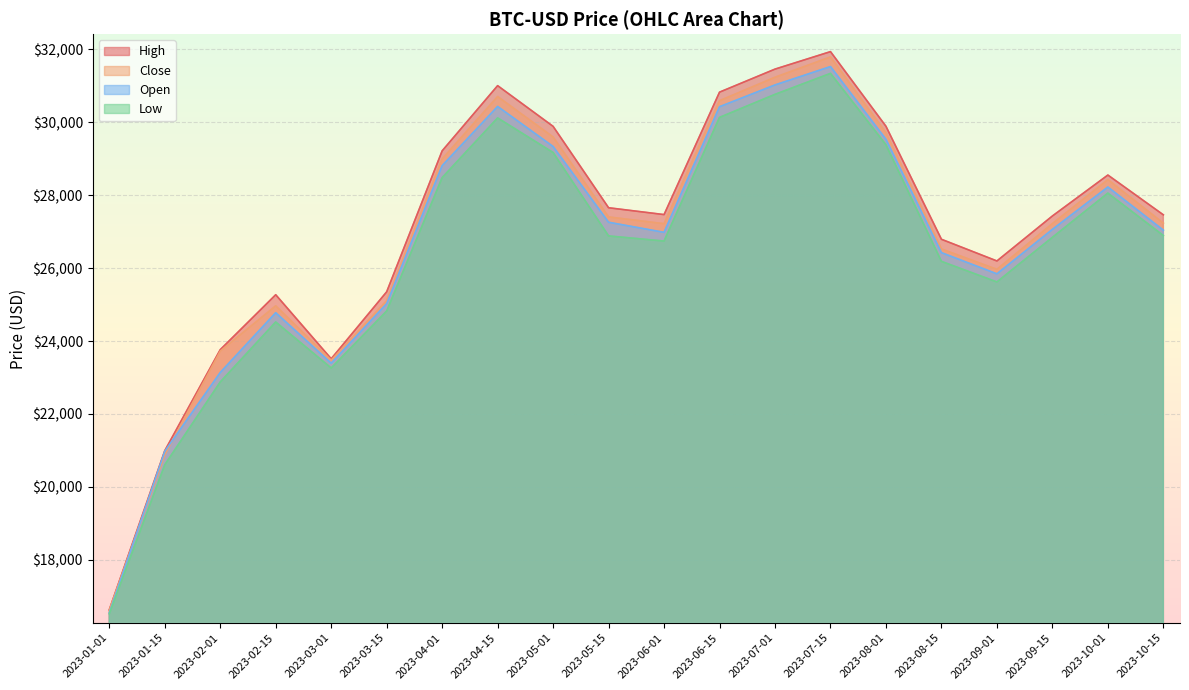

True or false: High and Close intersect in this chart.

False